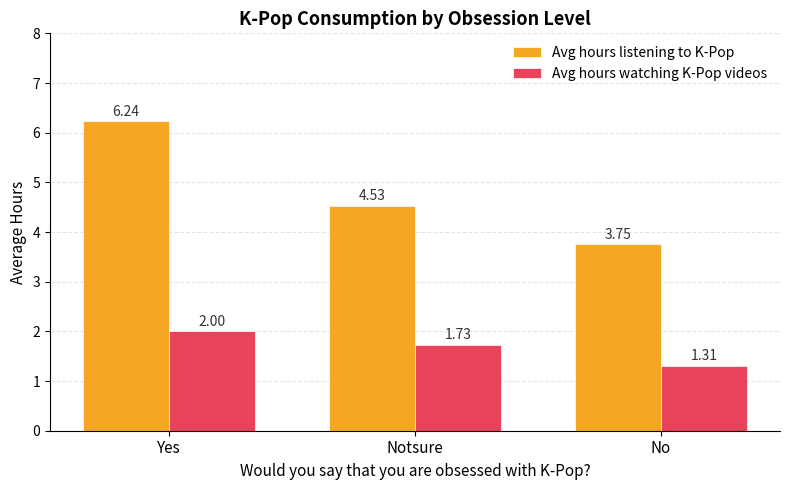

List the series in order of their overall mean, lowest first.

Avg hours watching K-Pop videos, Avg hours listening to K-Pop